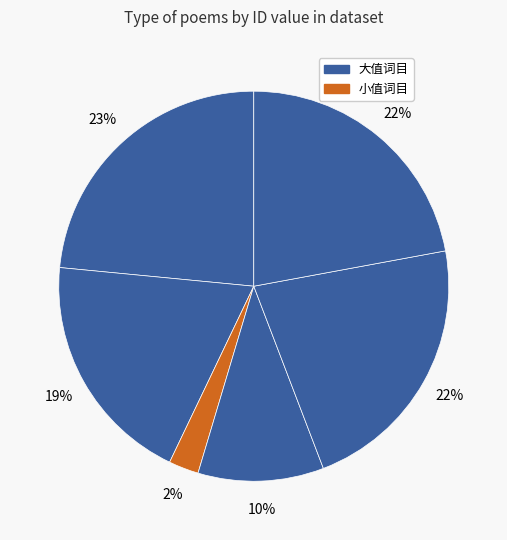

Does any single category account for the majority?

No